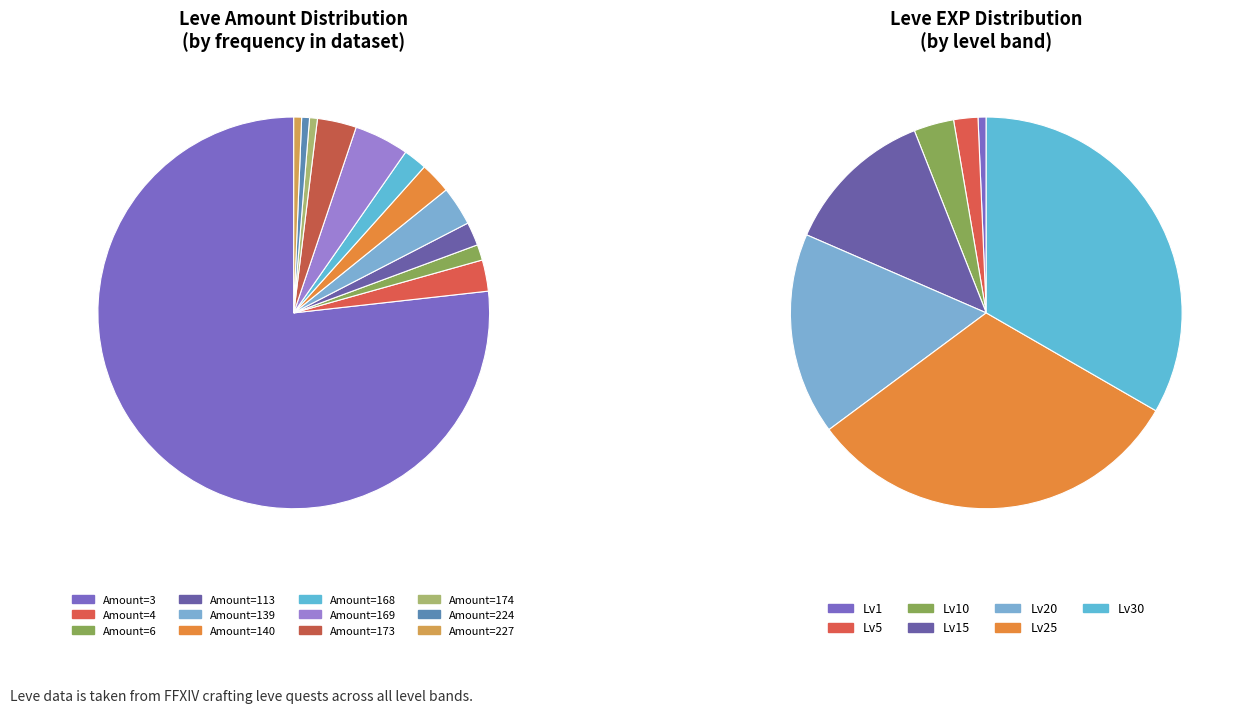

Which slice is the smallest?

Leve Amount 174